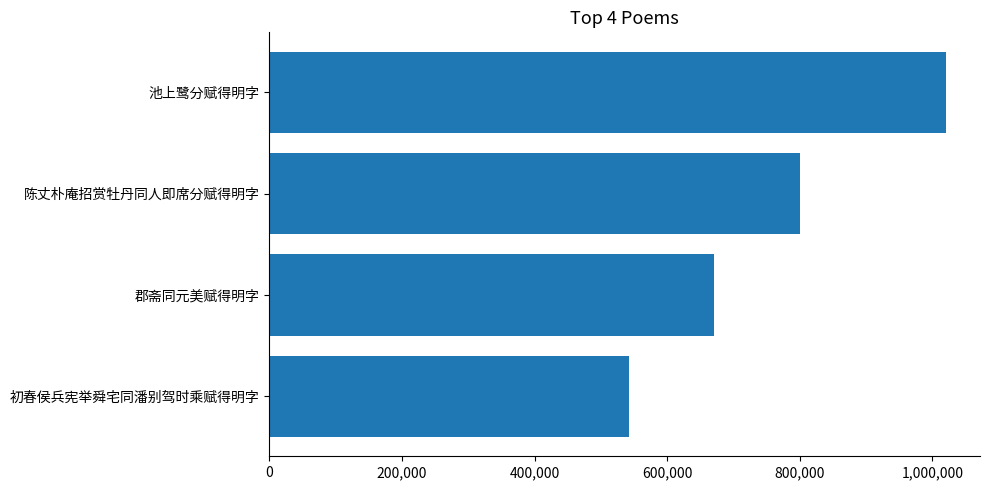

What is the difference between the maximum and second lowest values?

350161